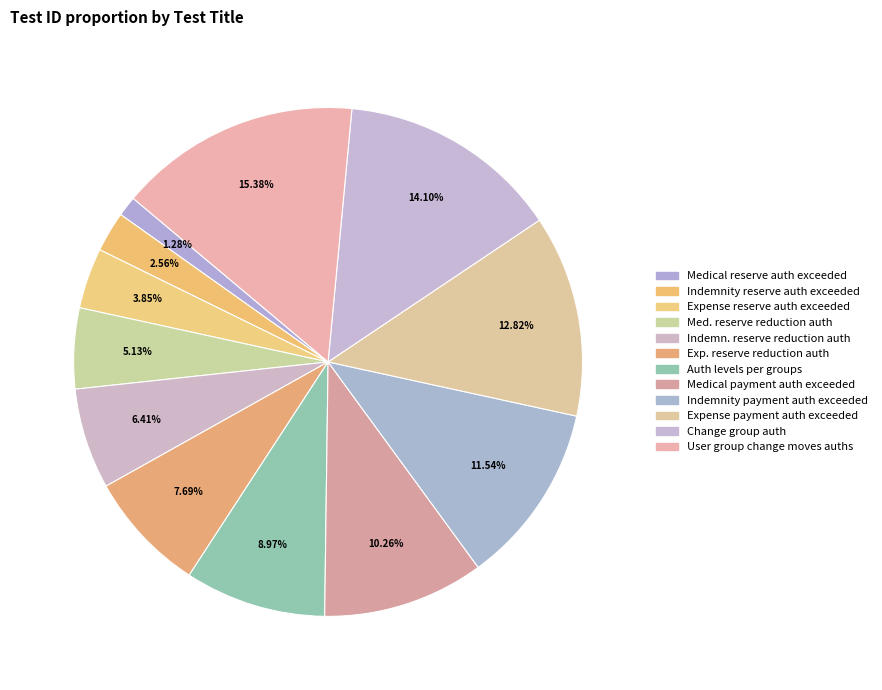

To the nearest percent, what is the difference between the largest and smallest slice percentages?

14%